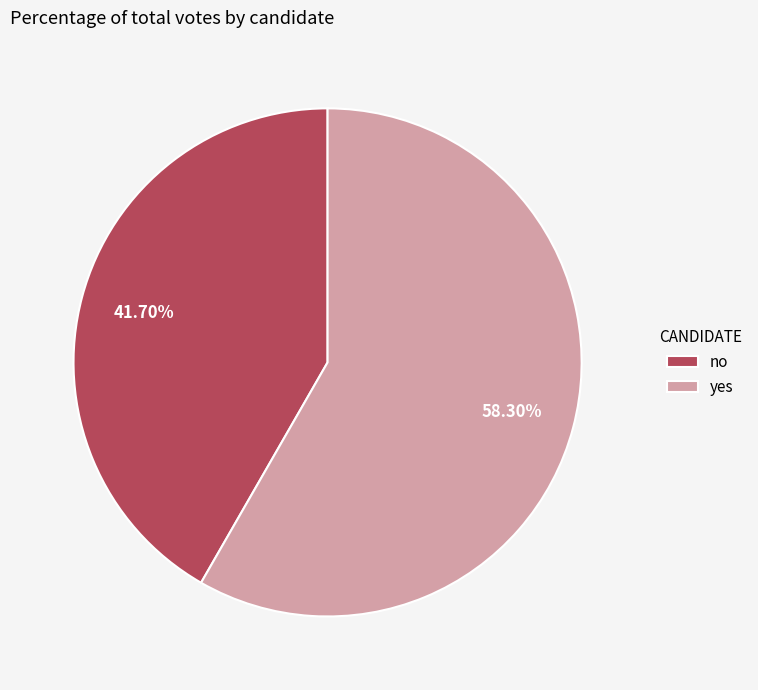

Is there a majority slice in this chart?

Yes